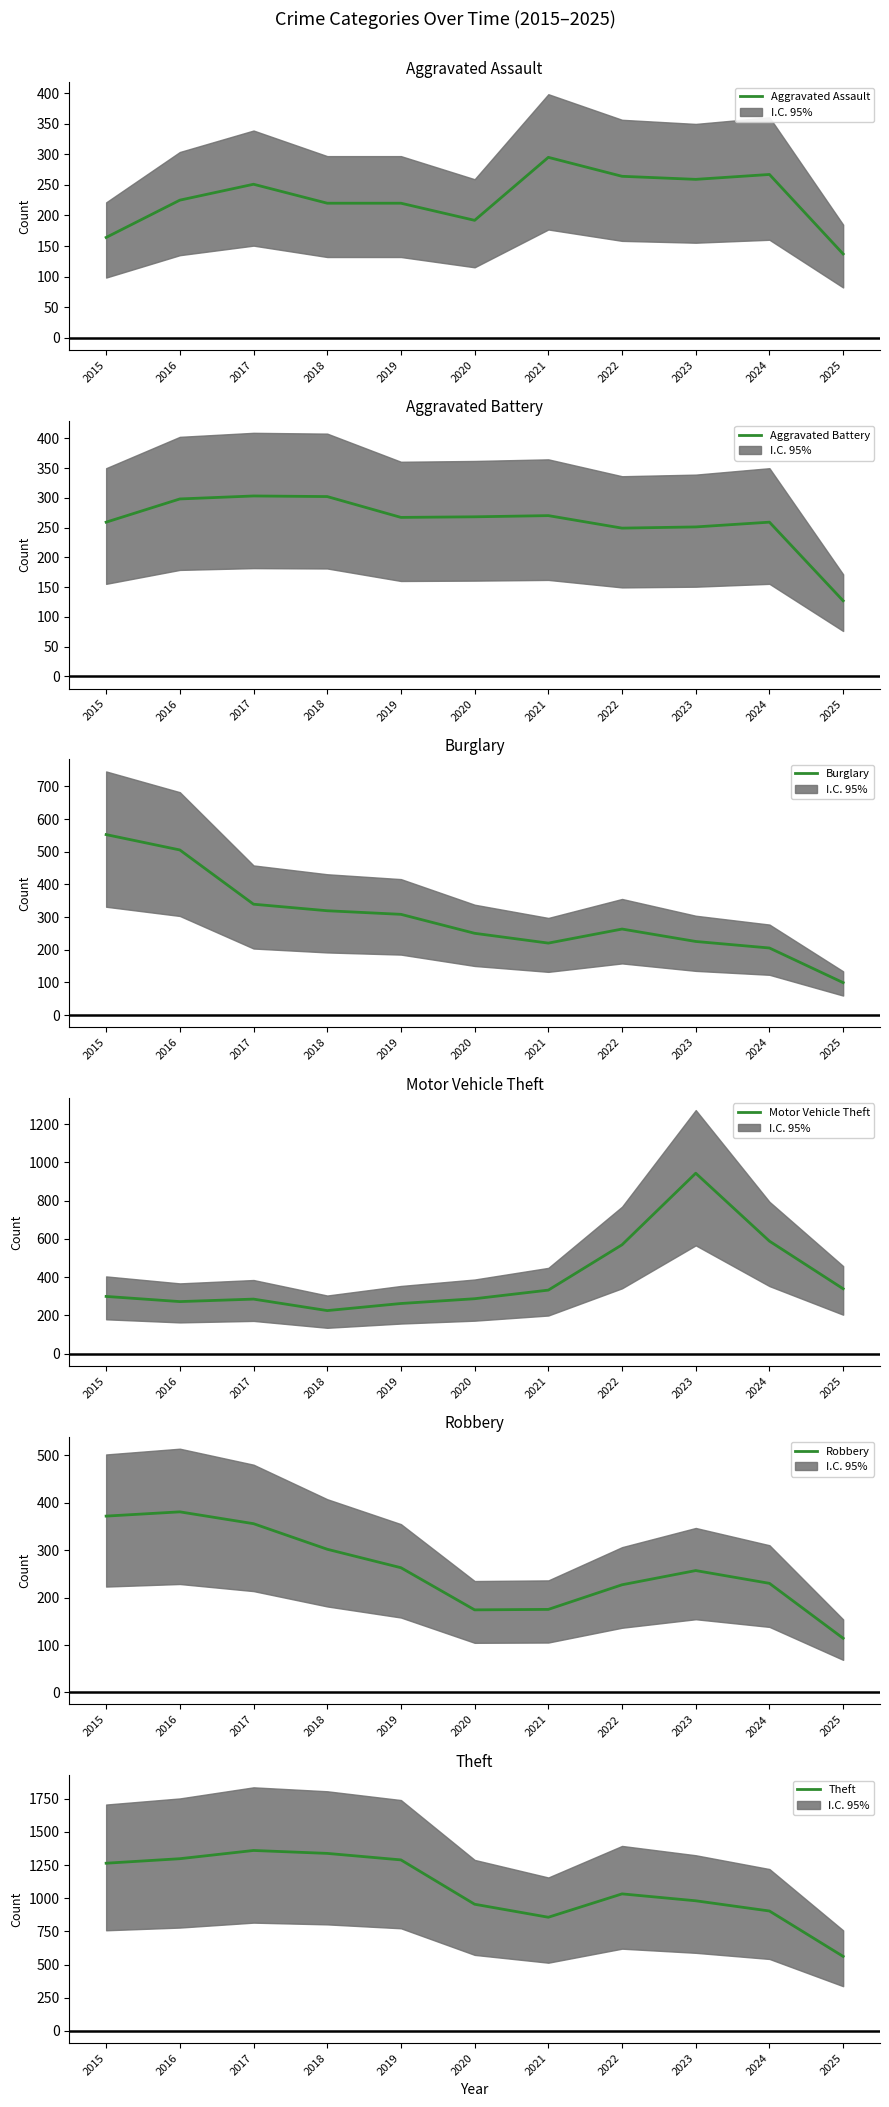

At which category is the sum across all series the highest?

2016